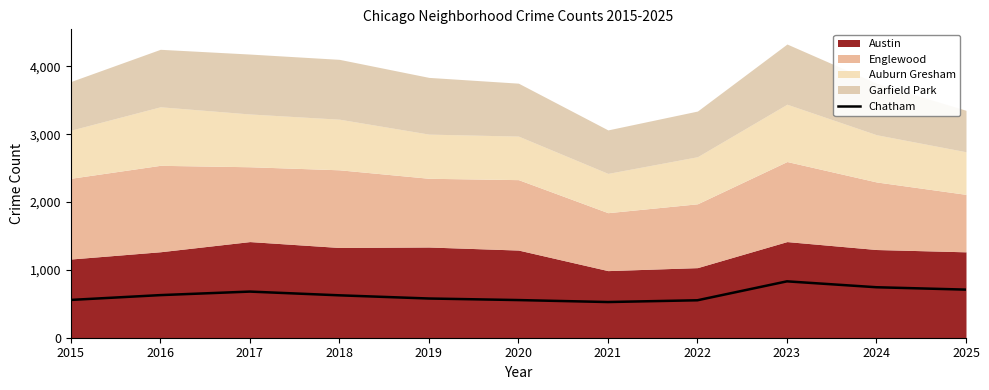

Approximately how many times larger is the value at 2021 compared to 2015?

0.9